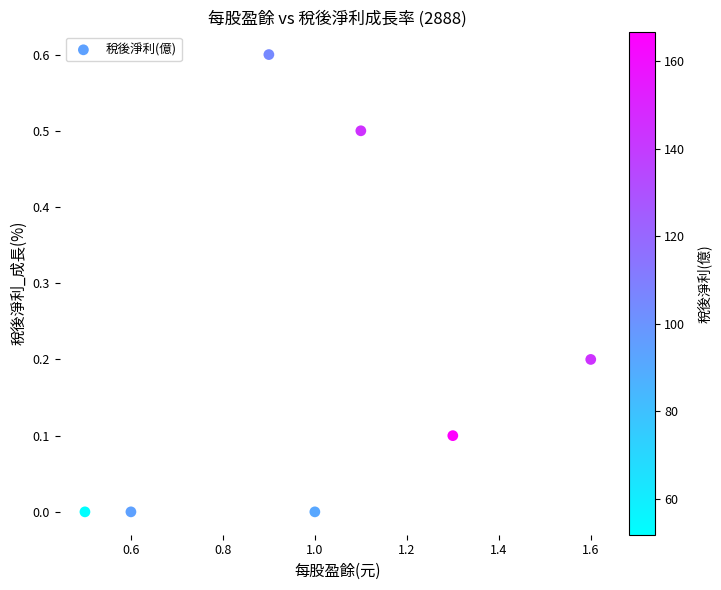

What is the range of Y values (max minus min)?

0.6